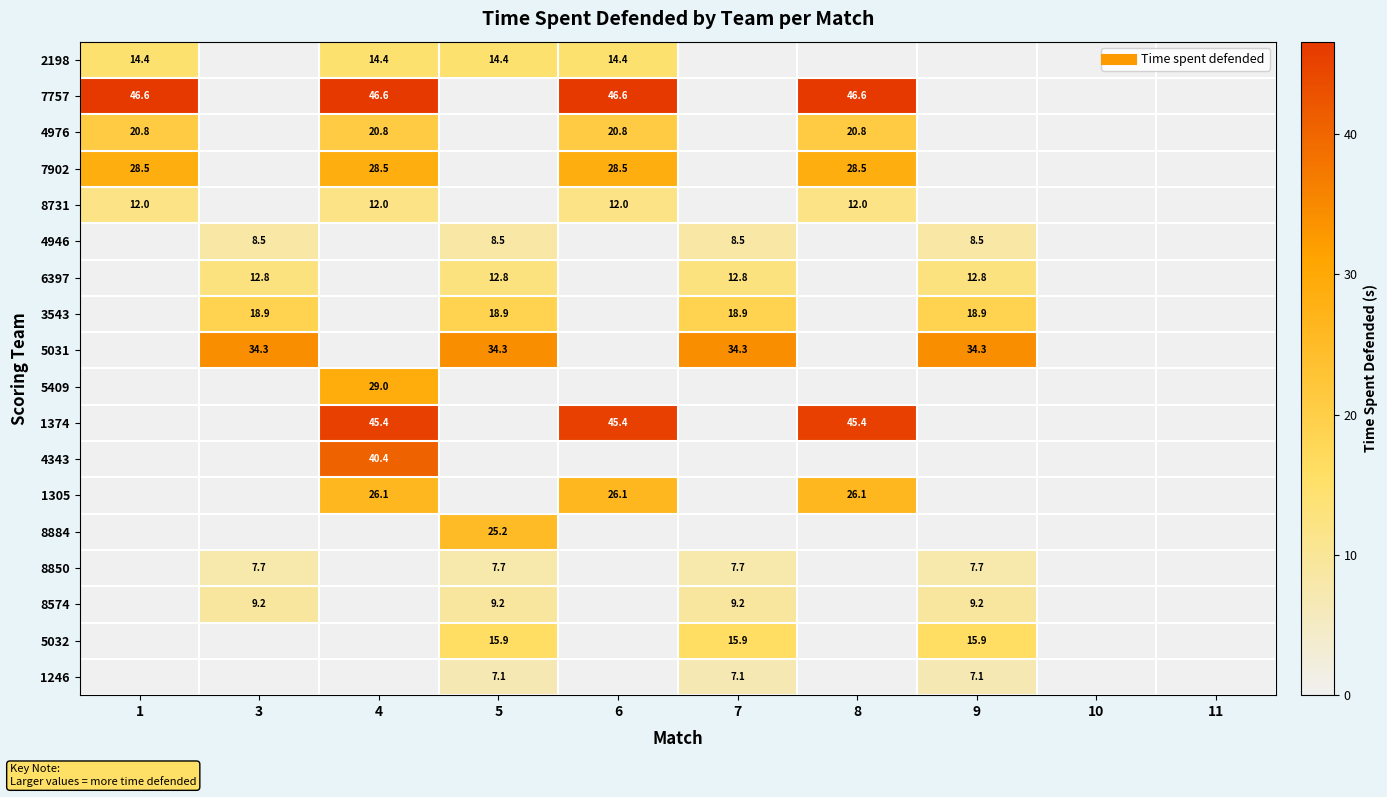

At how many categories does at least one series exceed 29?

8